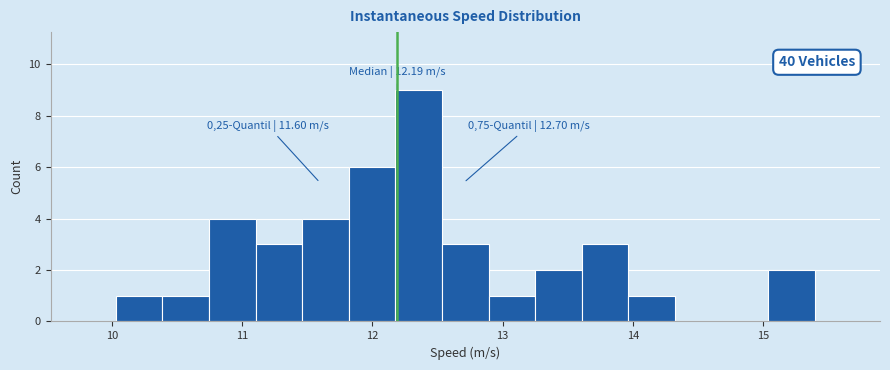

Around what value on the x-axis is the tallest bar? Give the approximate position of its centre, as read against the axis.

12.4